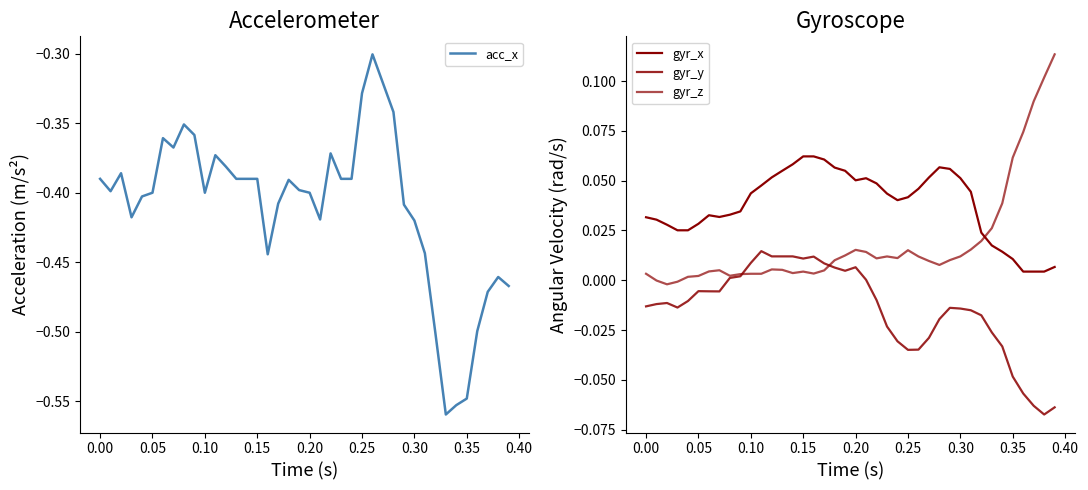

Is this an area chart (filled region under the line)?

No